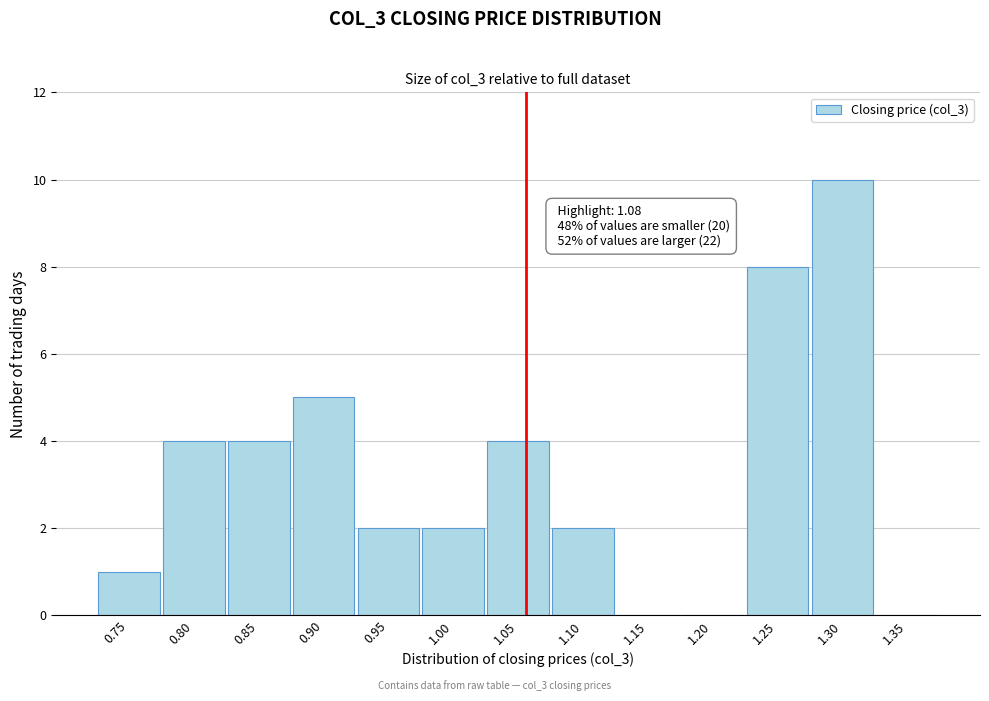

Reading left to right, extract all data points from this chart.

0.75=1	0.80=4	0.85=4	0.90=5	0.95=2	1.00=2	1.05=4	1.10=2	1.15=0	1.20=0	1.25=8	1.30=10	1.35=0